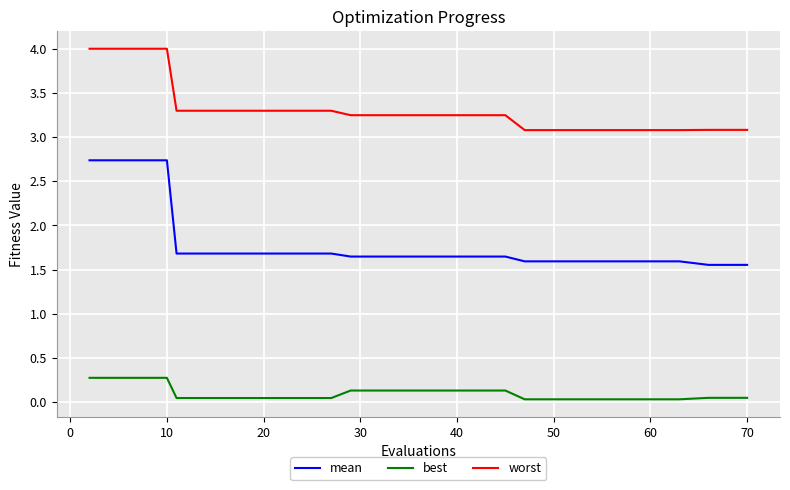

True or false: mean and worst intersect in this chart.

False